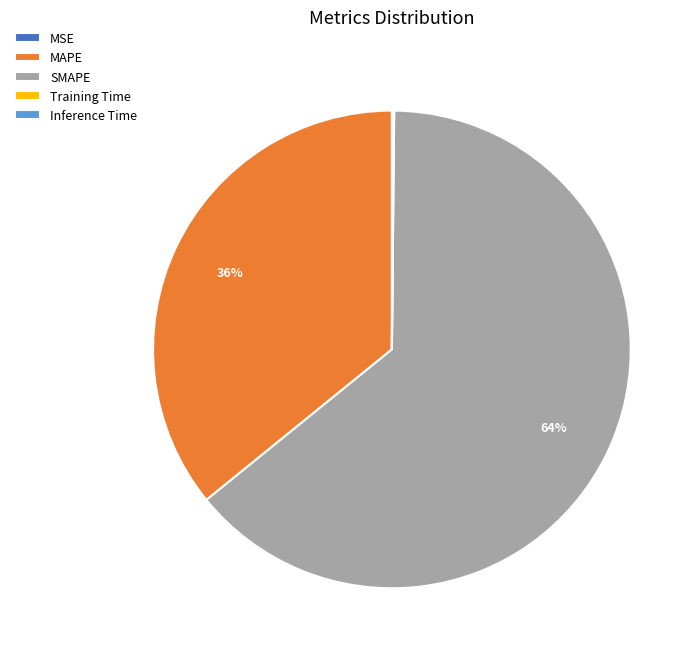

True or false: MAPE accounts for 48% of the total.

False